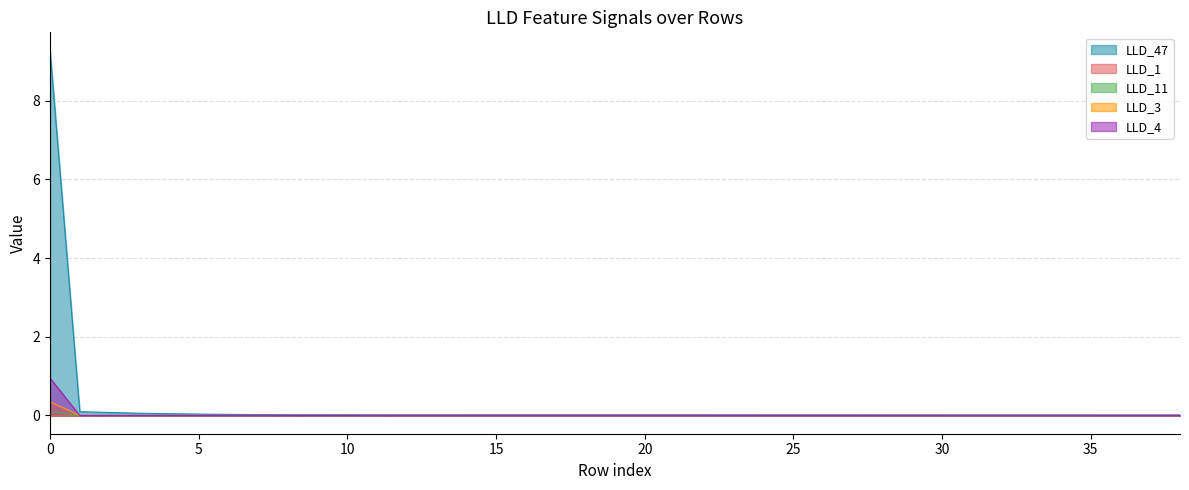

True or false: LLD_3 and LLD_1 cross at least once.

True